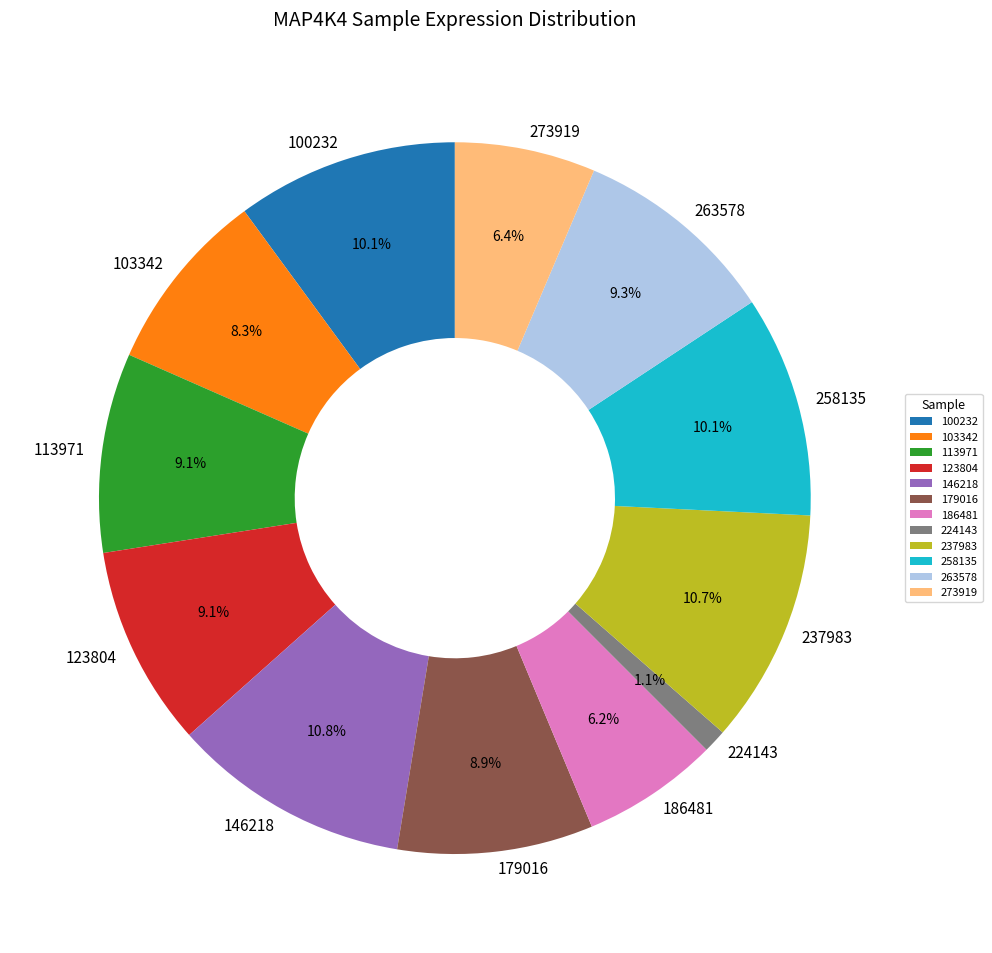

To the nearest percent, what is the difference between the 100232 and 224143 slice percentages?

9%